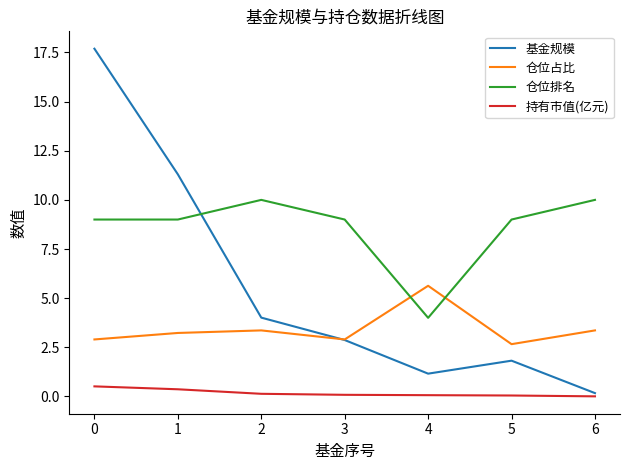

Which series has the largest total across all categories?

仓位排名